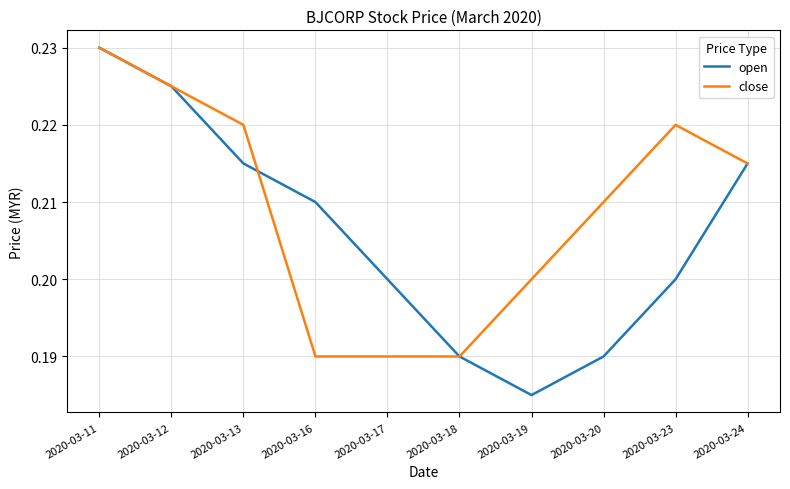

At which category is the sum across all series the highest?

2020-03-11